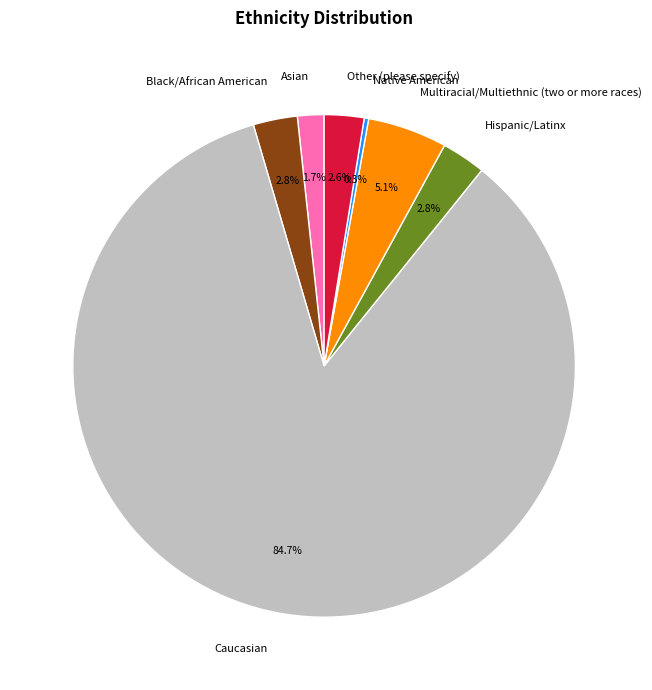

What is the majority slice?

Caucasian